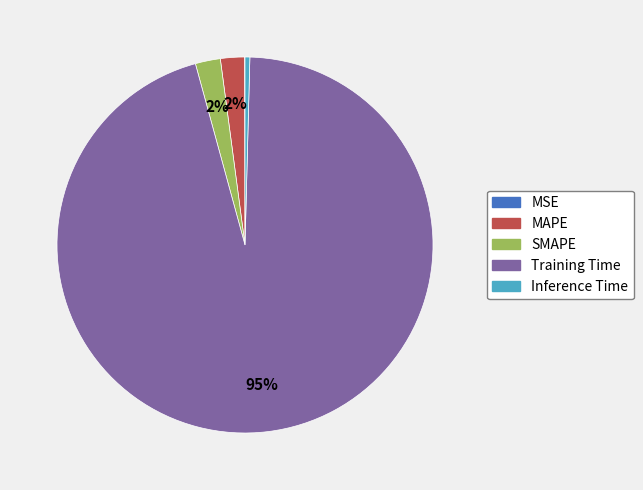

Is the sum of MAPE and SMAPE greater than half?

No